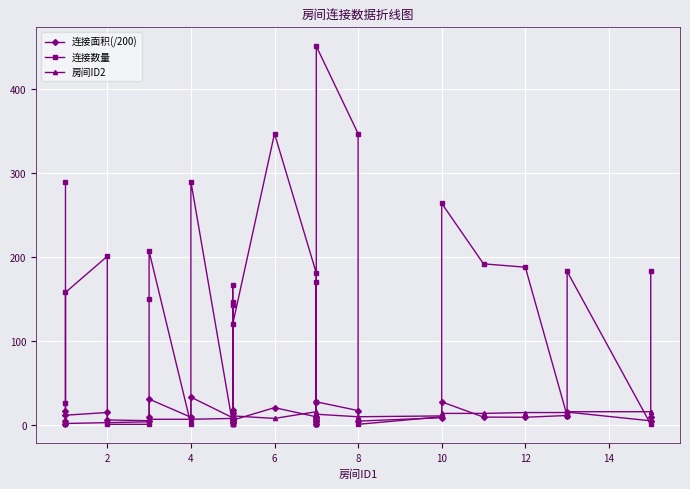

What is the sum of all 连接面积(/200) values?

424.4